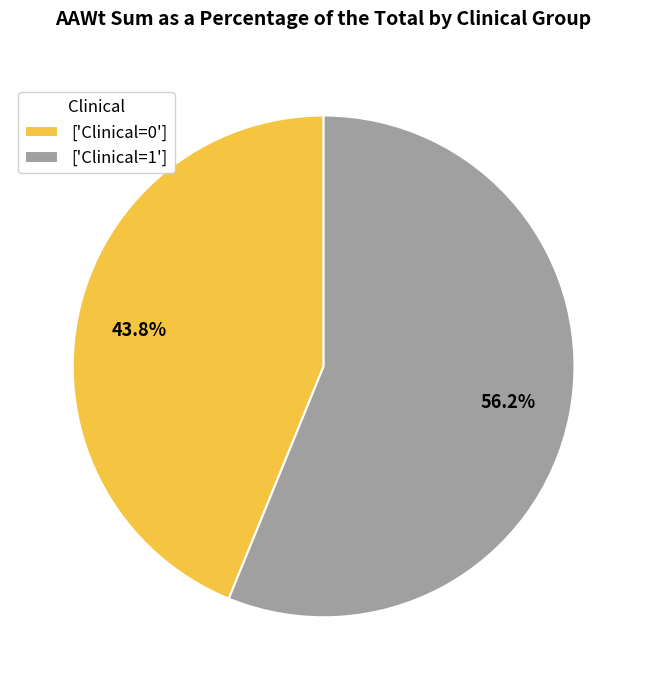

Combined, what portion of the pie is ['Clinical=1'] and ['Clinical=0']?

100.0%